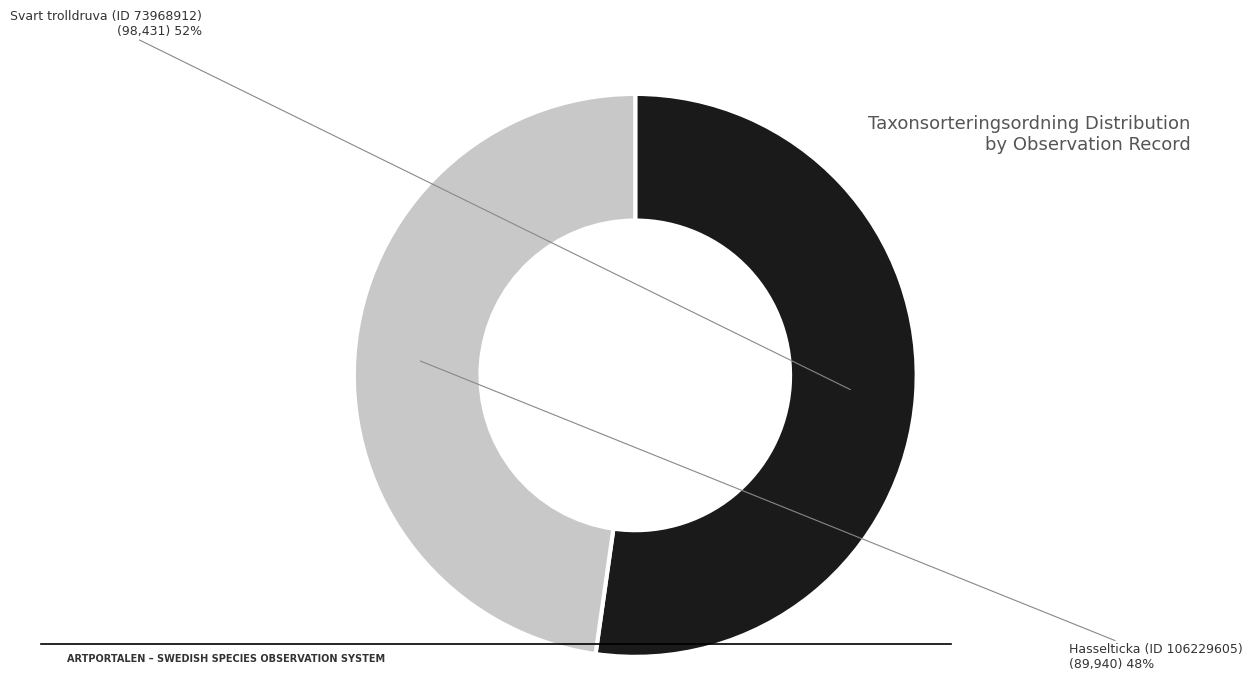

Rank the categories by value from lowest to highest.

Hasselticka (ID 106229605), Svart trolldruva (ID 73968912)